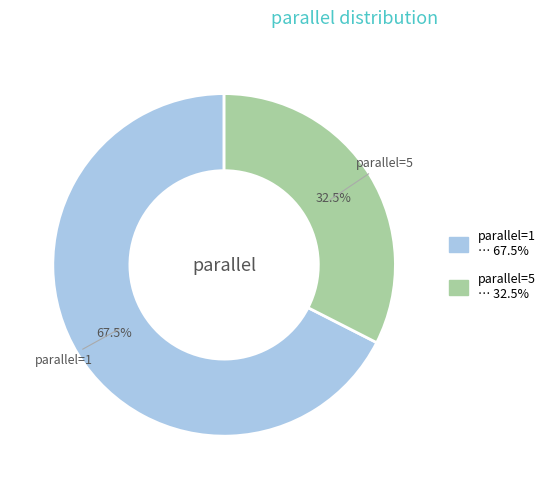

Does any single category account for the majority?

Yes